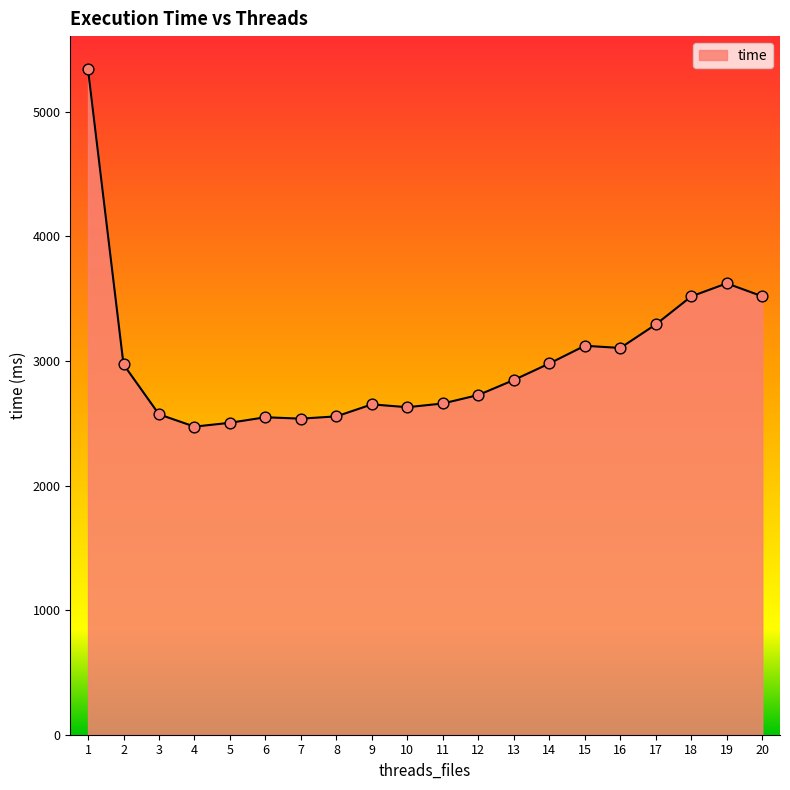

What is the change in value from 6 to 16?

+556.2